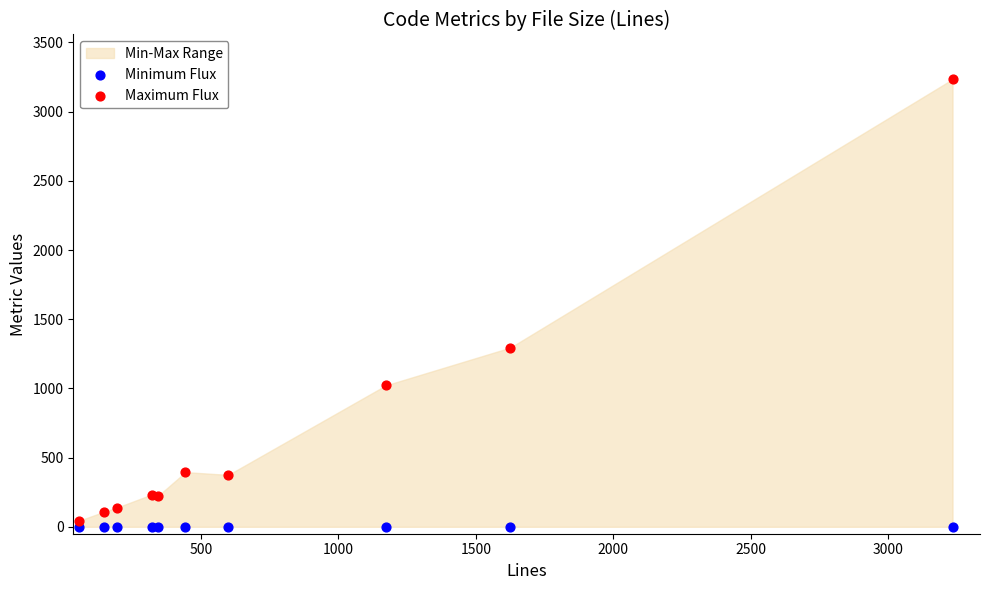

Which series reaches the maximum Y coordinate?

Maximum Flux